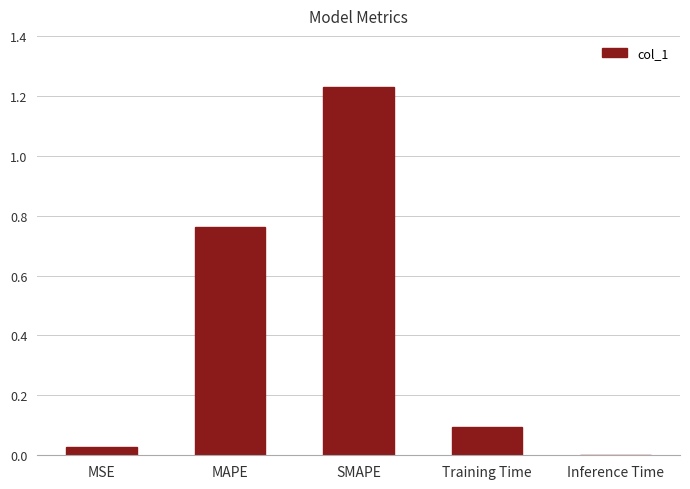

True or false: the data shows 0.1 at Training Time.

True